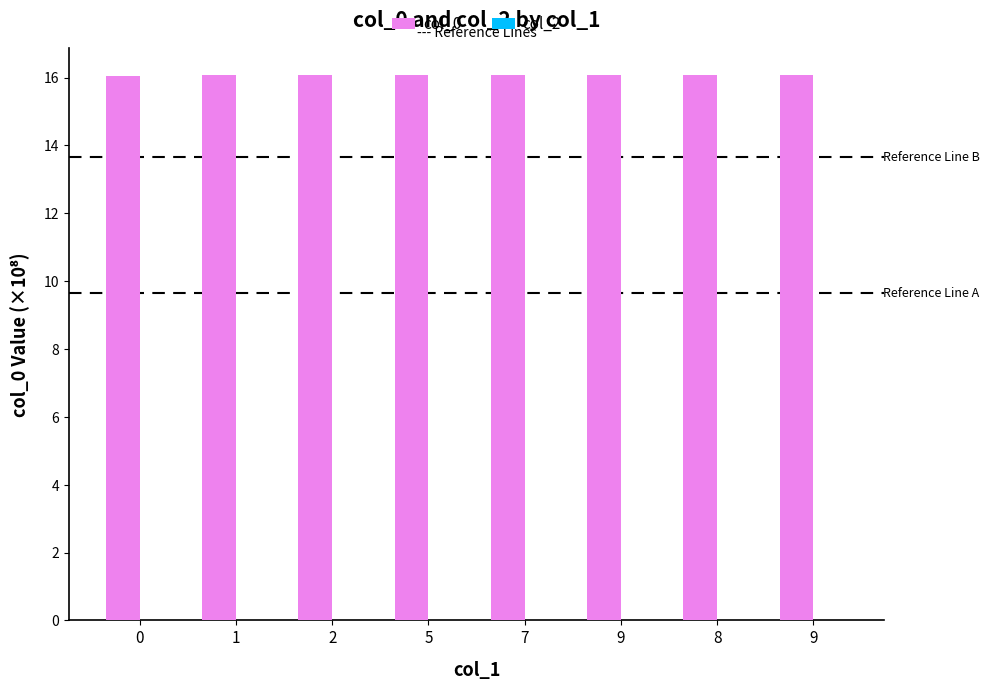

Does the chart contain any negative values?

No